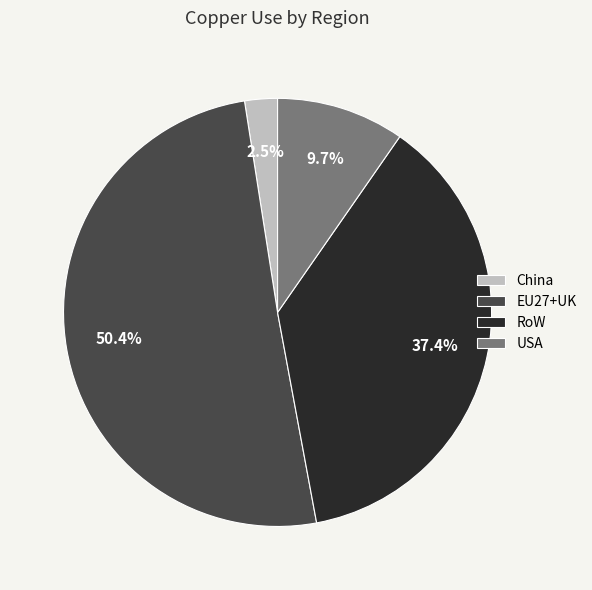

Rank the categories by value from lowest to highest.

China, USA, RoW, EU27+UK